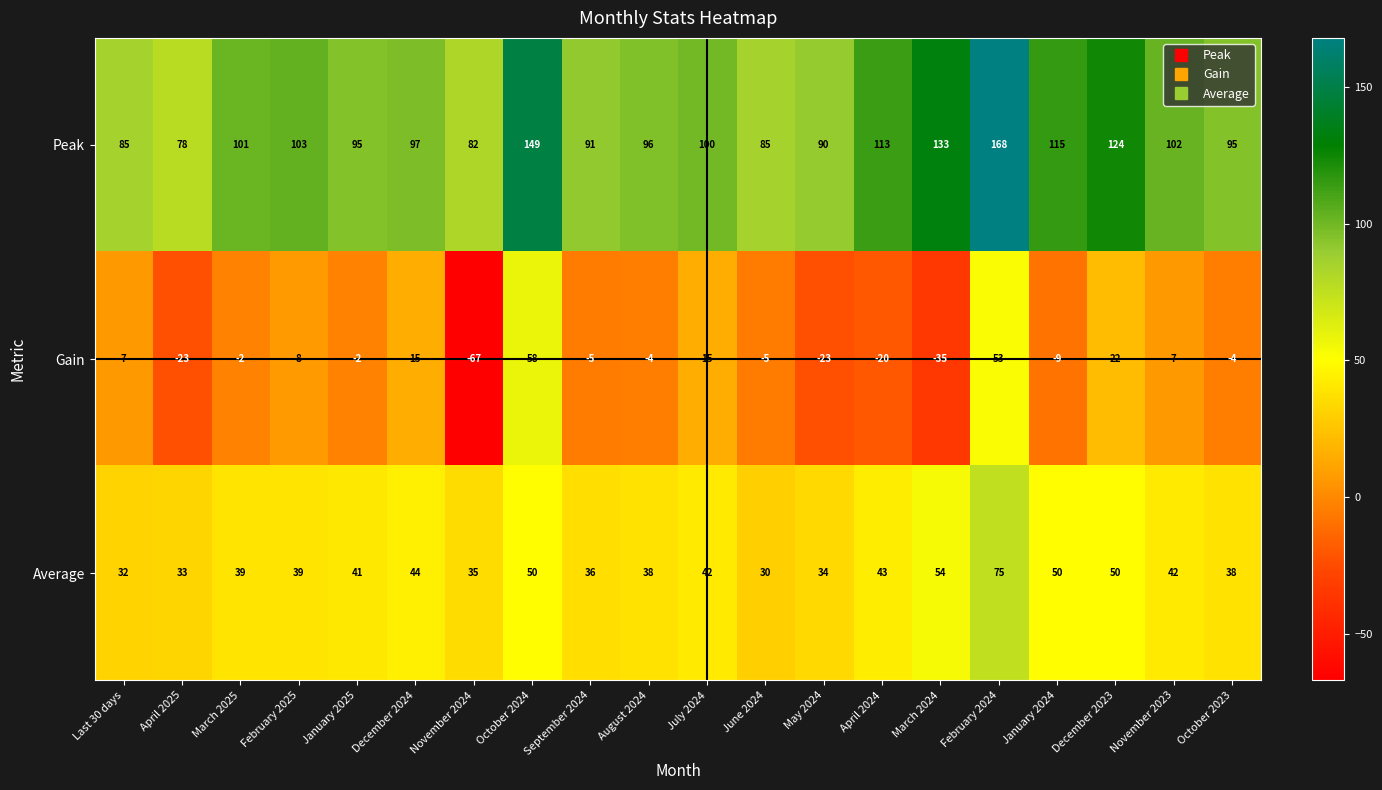

What is the greatest value displayed?

168